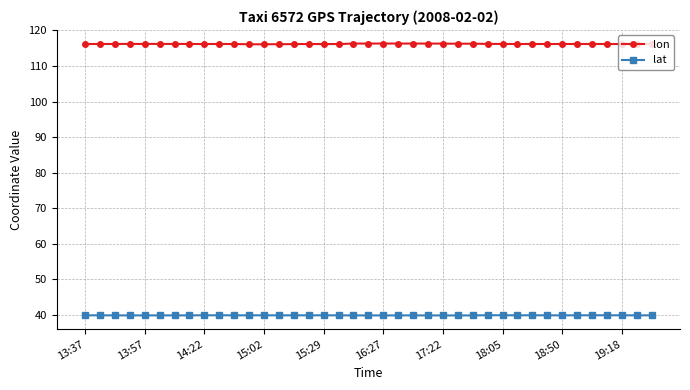

List the series in order of their overall mean, lowest first.

lat, lon